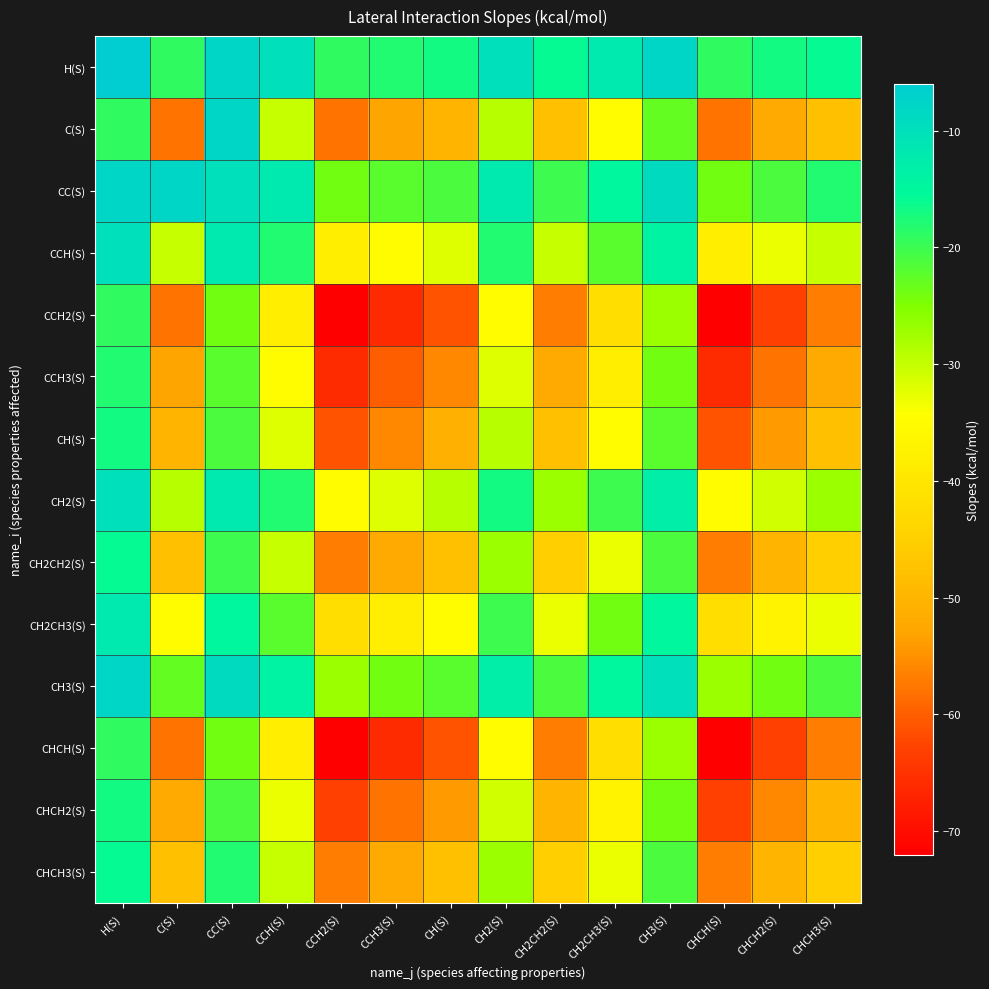

Reading left to right, what are all the values shown in this chart?

H(S): H(S)=-6	C(S)=-19	CC(S)=-8	CCH(S)=-10	CCH2(S)=-19	CCH3(S)=-18	CH(S)=-17	CH2(S)=-10	CH2CH2(S)=-16	CH2CH3(S)=-12	CH3(S)=-8	CHCH(S)=-19	CHCH2(S)=-17	CHCH3(S)=-16
C(S): H(S)=-19	C(S)=-58	CC(S)=-8	CCH(S)=-30	CCH2(S)=-58	CCH3(S)=-53	CH(S)=-50	CH2(S)=-29	CH2CH2(S)=-48	CH2CH3(S)=-35	CH3(S)=-23	CHCH(S)=-58	CHCH2(S)=-52	CHCH3(S)=-48
CC(S): H(S)=-8	C(S)=-8	CC(S)=-10	CCH(S)=-12	CCH2(S)=-24	CCH3(S)=-22	CH(S)=-21	CH2(S)=-12	CH2CH2(S)=-20	CH2CH3(S)=-15	CH3(S)=-9	CHCH(S)=-24	CHCH2(S)=-21	CHCH3(S)=-18
CCH(S): H(S)=-10	C(S)=-30	CC(S)=-12	CCH(S)=-18	CCH2(S)=-38	CCH3(S)=-35	CH(S)=-32	CH2(S)=-18	CH2CH2(S)=-30	CH2CH3(S)=-22	CH3(S)=-14	CHCH(S)=-38	CHCH2(S)=-33	CHCH3(S)=-30
CCH2(S): H(S)=-19	C(S)=-58	CC(S)=-24	CCH(S)=-38	CCH2(S)=-72	CCH3(S)=-66	CH(S)=-61	CH2(S)=-35	CH2CH2(S)=-57	CH2CH3(S)=-42	CH3(S)=-27	CHCH(S)=-72	CHCH2(S)=-63	CHCH3(S)=-57
CCH3(S): H(S)=-18	C(S)=-53	CC(S)=-22	CCH(S)=-35	CCH2(S)=-66	CCH3(S)=-60	CH(S)=-56	CH2(S)=-32	CH2CH2(S)=-52	CH2CH3(S)=-38	CH3(S)=-24	CHCH(S)=-66	CHCH2(S)=-58	CHCH3(S)=-52
CH(S): H(S)=-17	C(S)=-50	CC(S)=-21	CCH(S)=-32	CCH2(S)=-61	CCH3(S)=-56	CH(S)=-51	CH2(S)=-29	CH2CH2(S)=-48	CH2CH3(S)=-35	CH3(S)=-22	CHCH(S)=-61	CHCH2(S)=-54	CHCH3(S)=-48
CH2(S): H(S)=-10	C(S)=-29	CC(S)=-12	CCH(S)=-18	CCH2(S)=-35	CCH3(S)=-32	CH(S)=-29	CH2(S)=-17	CH2CH2(S)=-27	CH2CH3(S)=-20	CH3(S)=-13	CHCH(S)=-35	CHCH2(S)=-31	CHCH3(S)=-27
CH2CH2(S): H(S)=-16	C(S)=-48	CC(S)=-20	CCH(S)=-30	CCH2(S)=-57	CCH3(S)=-52	CH(S)=-48	CH2(S)=-27	CH2CH2(S)=-45	CH2CH3(S)=-33	CH3(S)=-21	CHCH(S)=-57	CHCH2(S)=-50	CHCH3(S)=-45
CH2CH3(S): H(S)=-12	C(S)=-35	CC(S)=-15	CCH(S)=-22	CCH2(S)=-42	CCH3(S)=-38	CH(S)=-35	CH2(S)=-20	CH2CH2(S)=-33	CH2CH3(S)=-24	CH3(S)=-15	CHCH(S)=-42	CHCH2(S)=-37	CHCH3(S)=-33
CH3(S): H(S)=-8	C(S)=-23	CC(S)=-9	CCH(S)=-14	CCH2(S)=-27	CCH3(S)=-24	CH(S)=-22	CH2(S)=-13	CH2CH2(S)=-21	CH2CH3(S)=-15	CH3(S)=-10	CHCH(S)=-27	CHCH2(S)=-24	CHCH3(S)=-21
CHCH(S): H(S)=-19	C(S)=-58	CC(S)=-24	CCH(S)=-38	CCH2(S)=-72	CCH3(S)=-66	CH(S)=-61	CH2(S)=-35	CH2CH2(S)=-57	CH2CH3(S)=-42	CH3(S)=-27	CHCH(S)=-72	CHCH2(S)=-63	CHCH3(S)=-57
CHCH2(S): H(S)=-17	C(S)=-52	CC(S)=-21	CCH(S)=-33	CCH2(S)=-63	CCH3(S)=-58	CH(S)=-54	CH2(S)=-31	CH2CH2(S)=-50	CH2CH3(S)=-37	CH3(S)=-24	CHCH(S)=-63	CHCH2(S)=-56	CHCH3(S)=-50
CHCH3(S): H(S)=-16	C(S)=-48	CC(S)=-18	CCH(S)=-30	CCH2(S)=-57	CCH3(S)=-52	CH(S)=-48	CH2(S)=-27	CH2CH2(S)=-45	CH2CH3(S)=-33	CH3(S)=-21	CHCH(S)=-57	CHCH2(S)=-50	CHCH3(S)=-45